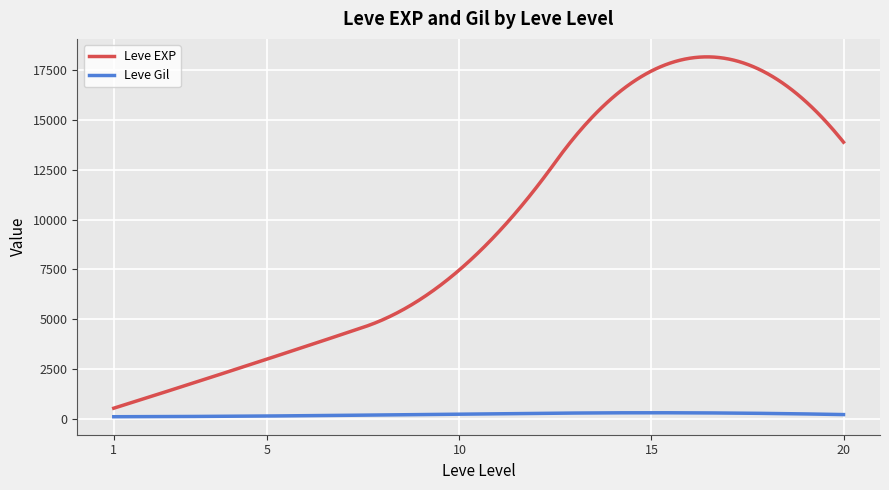

Which series has the largest total across all categories?

Leve EXP